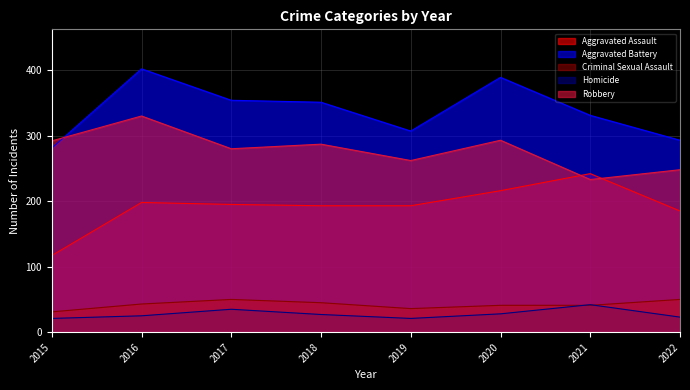

How many interior local valleys does the Aggravated Battery series have?

1